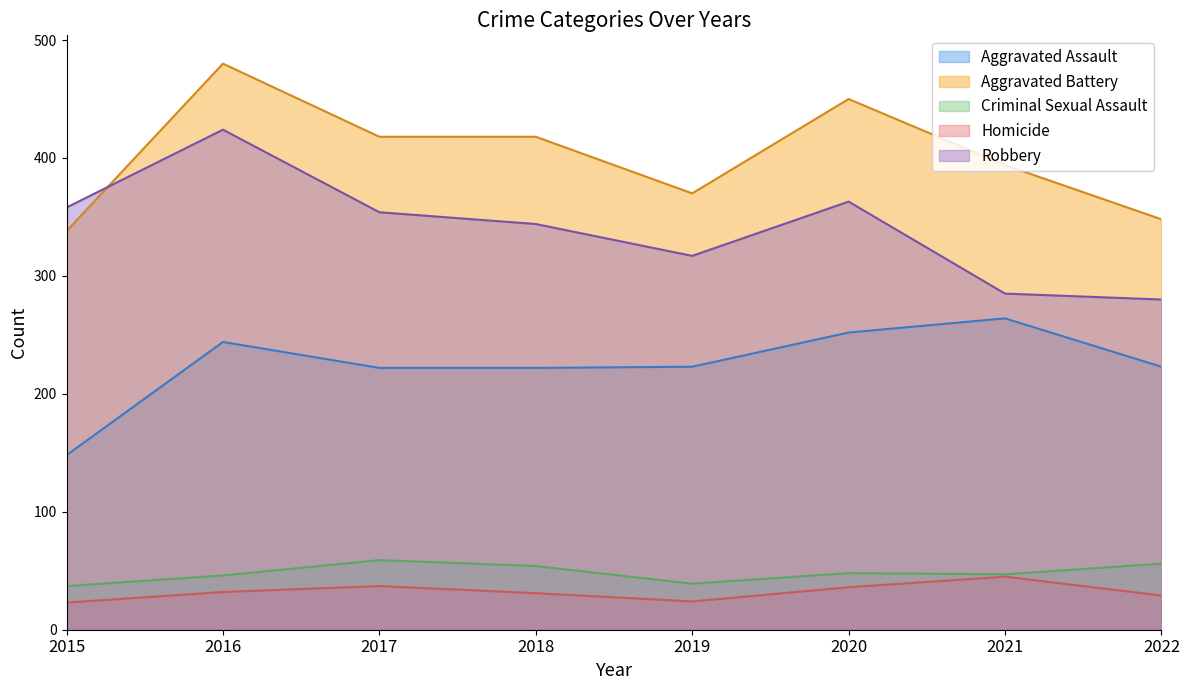

Reading right to left, list all the values displayed in this chart.

Aggravated Assault: 2022=223	2021=264	2020=252	2019=223	2018=222	2017=222	2016=244	2015=148
Aggravated Battery: 2022=348	2021=394	2020=450	2019=370	2018=418	2017=418	2016=480	2015=338
Criminal Sexual Assault: 2022=56	2021=47	2020=48	2019=39	2018=54	2017=59	2016=46	2015=37
Homicide: 2022=29	2021=45	2020=36	2019=24	2018=31	2017=37	2016=32	2015=23
Robbery: 2022=280	2021=285	2020=363	2019=317	2018=344	2017=354	2016=424	2015=358